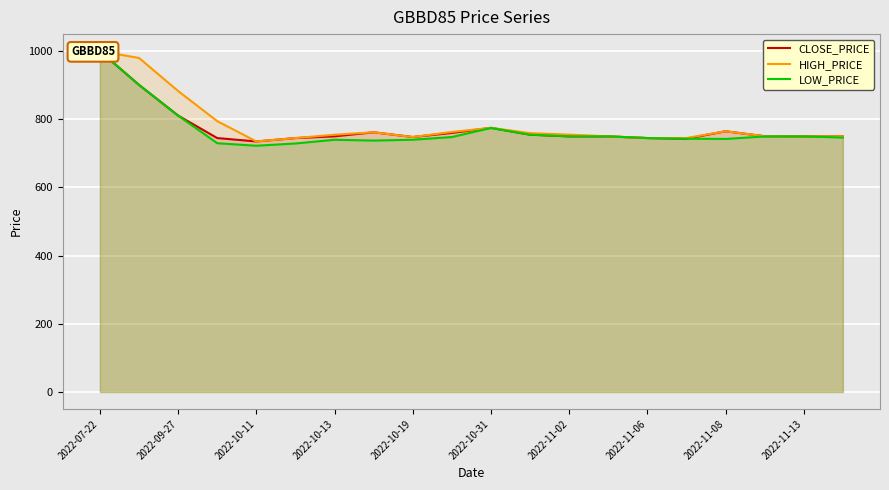

What is the difference between the maximum and minimum values in the CLOSE_PRICE series?

264.9